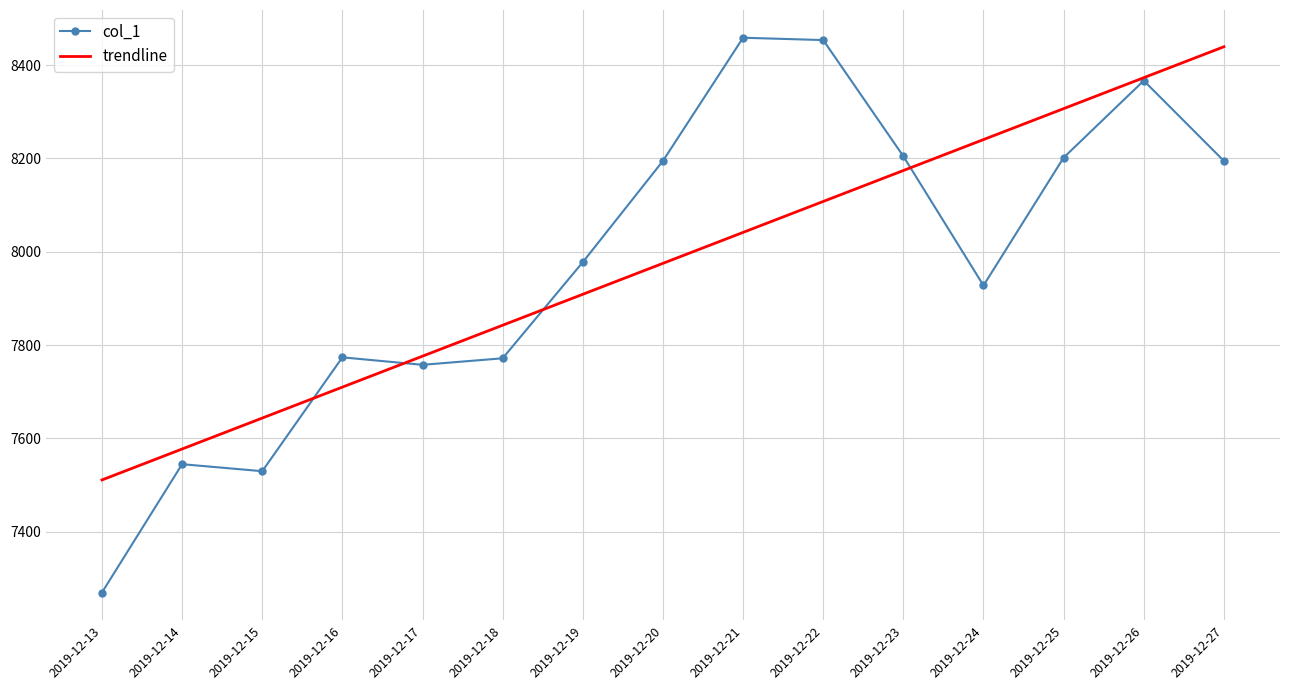

Is it true that trendline equals 7776.2 at 2019-12-17?

True